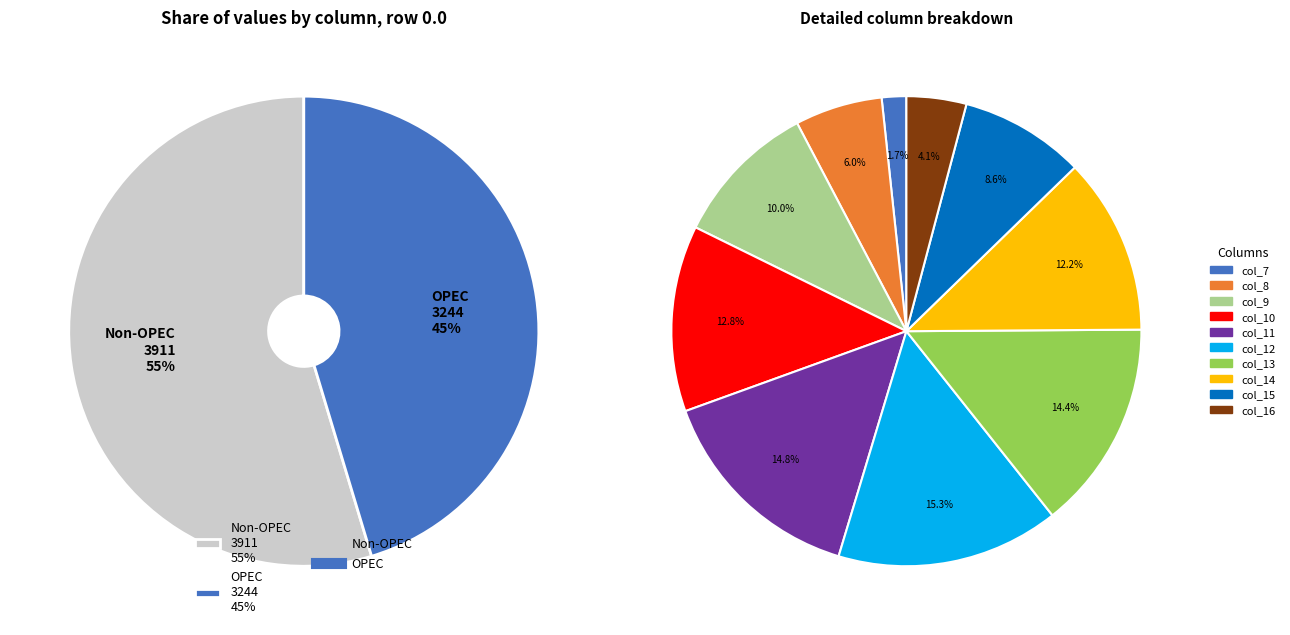

What percentage is the col_9 slice, to the nearest percent?

10%